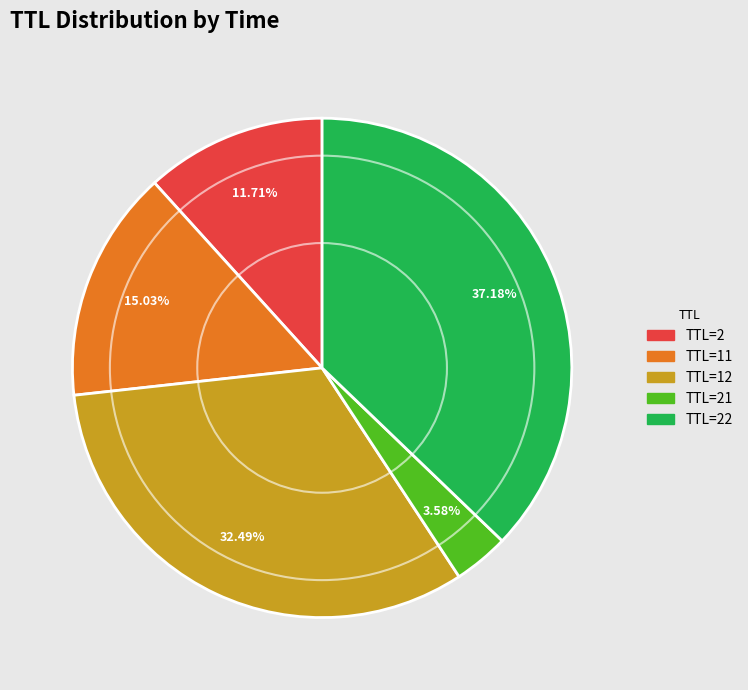

Is there any slice that represents more than half of the pie?

No